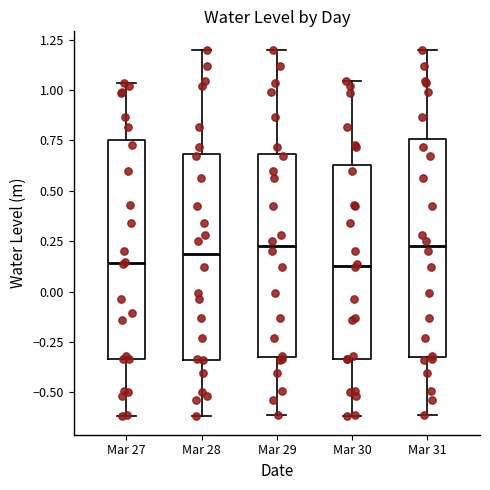

Reading left to right, transcribe this box plot: for each box, give where its median line is, the range the box spans, and where its two whiskers end, as read against the y-axis. The values are not printed on the chart, so give them approximately, as read against the axis.

Mar 27: median 0.15, box -0.35 to 0.75, whiskers -0.60 to 1.05
Mar 28: median 0.20, box -0.35 to 0.70, whiskers -0.60 to 1.20
Mar 29: median 0.25, box -0.30 to 0.70, whiskers -0.60 to 1.20
Mar 30: median 0.15, box -0.35 to 0.65, whiskers -0.60 to 1.05
Mar 31: median 0.25, box -0.30 to 0.75, whiskers -0.60 to 1.20